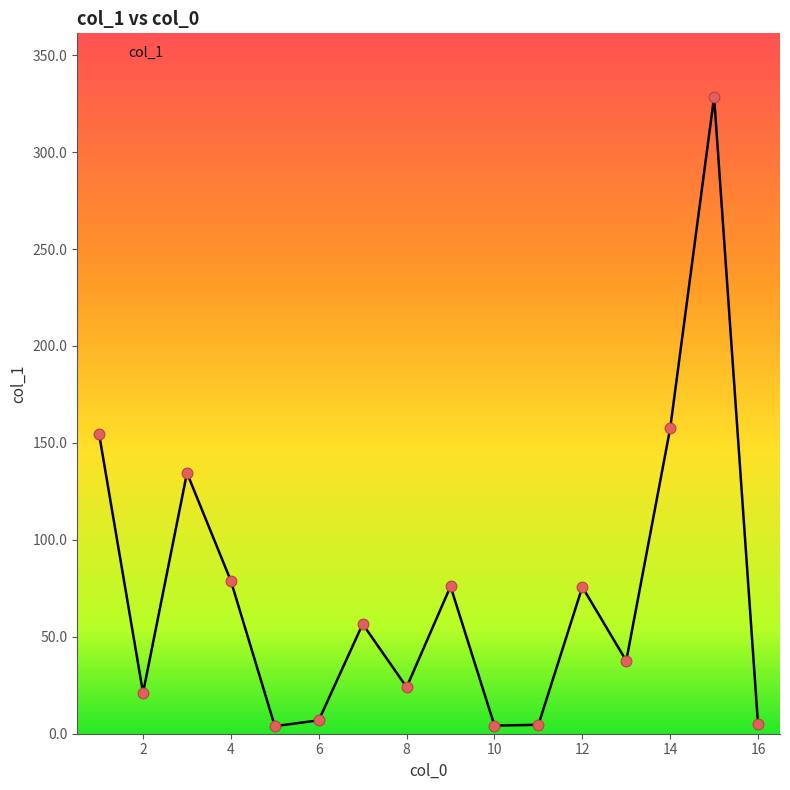

What is the greatest value displayed?

328.4